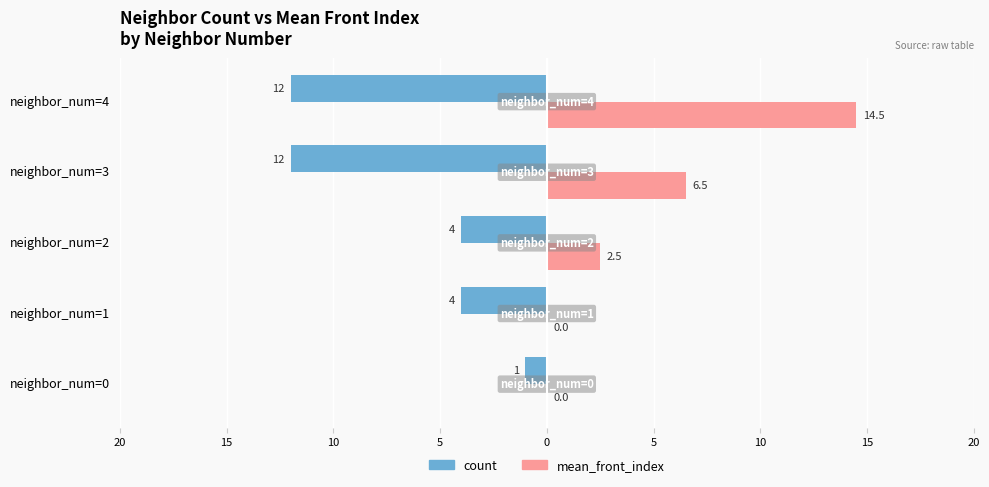

What are all the series names shown in the legend?

count, mean_front_index